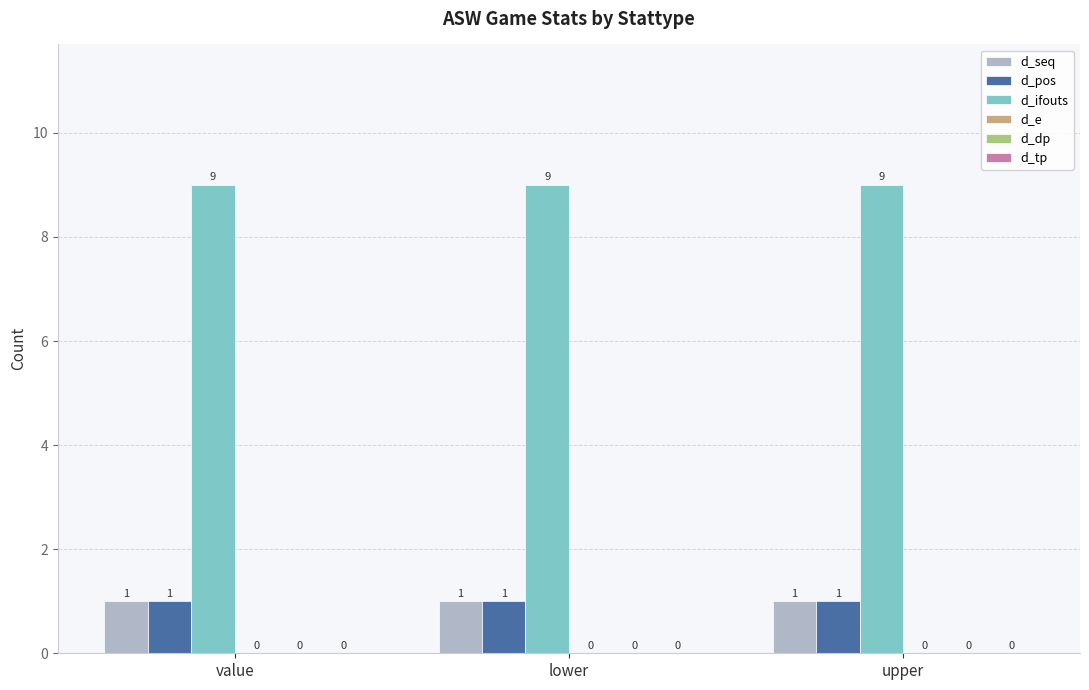

What is the average value of the d_ifouts series?

9